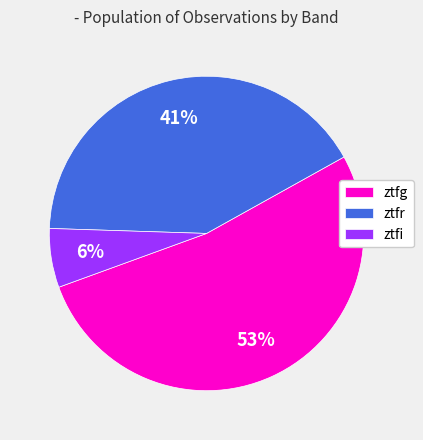

Does any single category account for the majority?

Yes